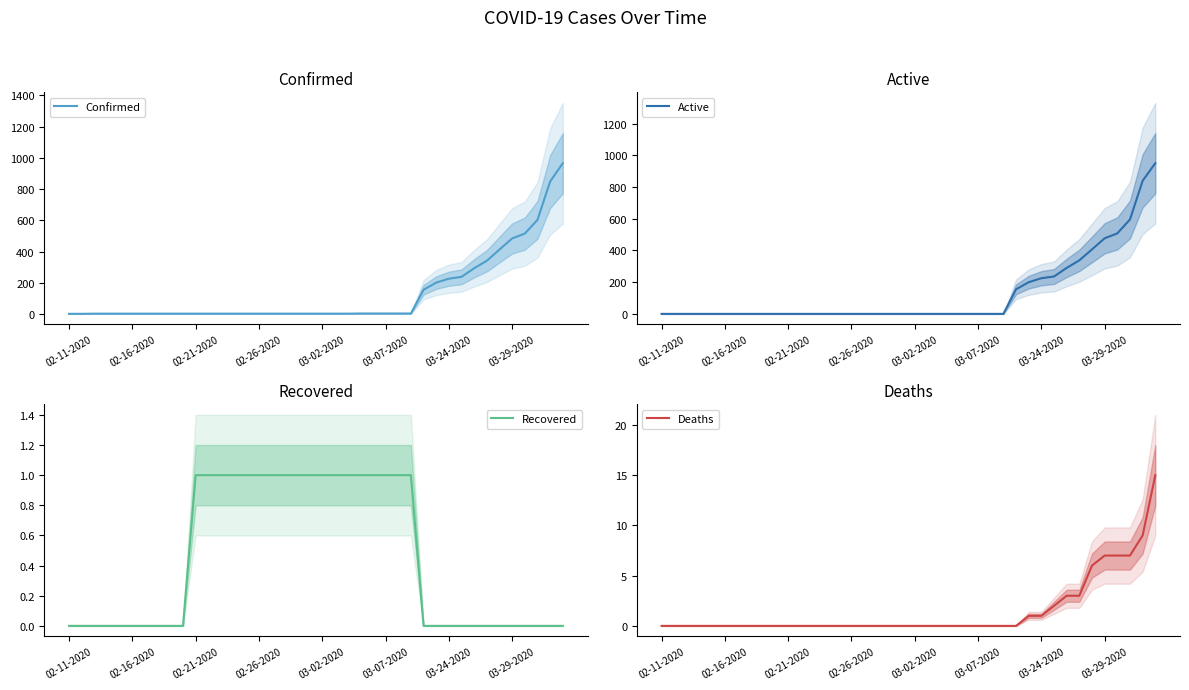

How many distinct data groups are displayed?

4